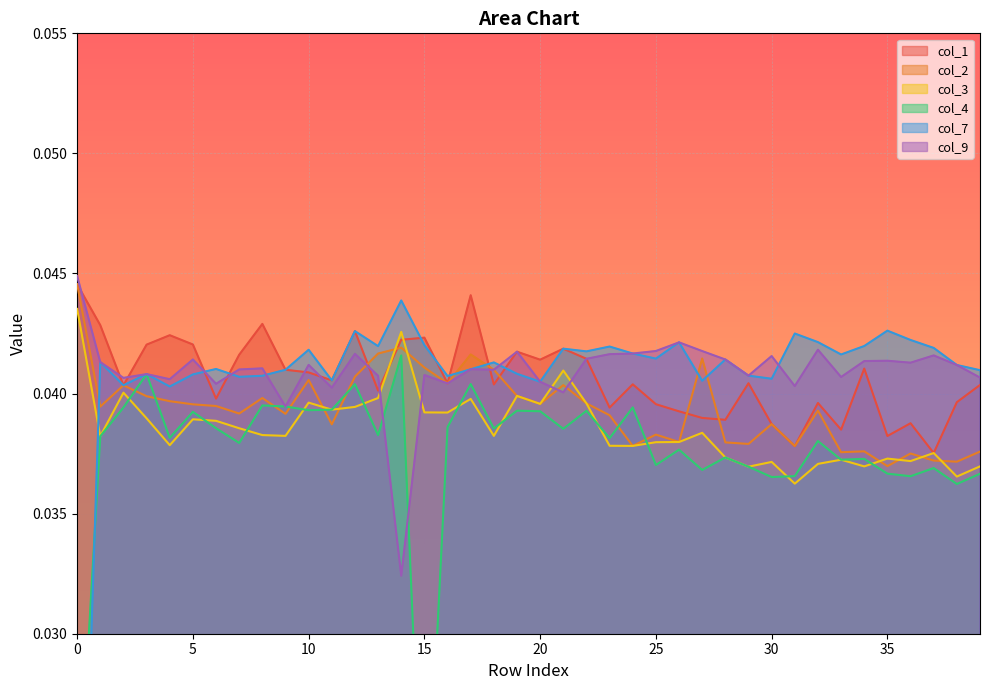

At which category does col_1 reach its first local valley?

2